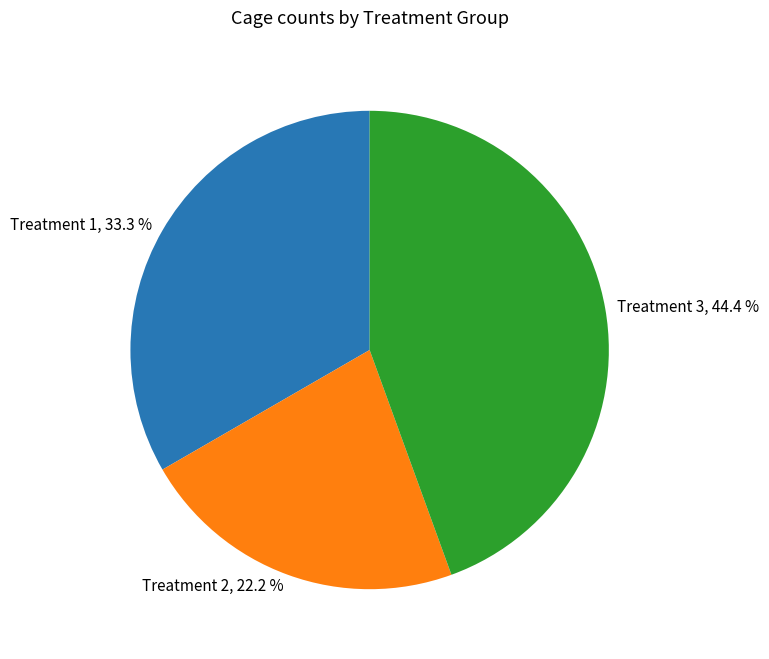

Which has a higher value, Treatment 2, 22.2 % or Treatment 1, 33.3 %?

Treatment 1, 33.3 %